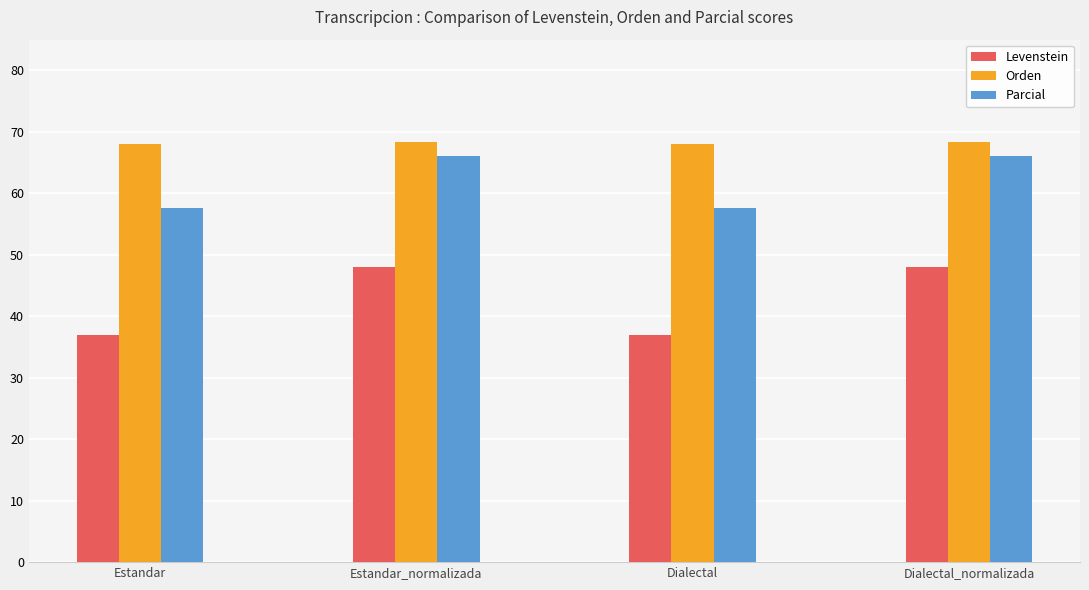

How many bars are there in each group?

3